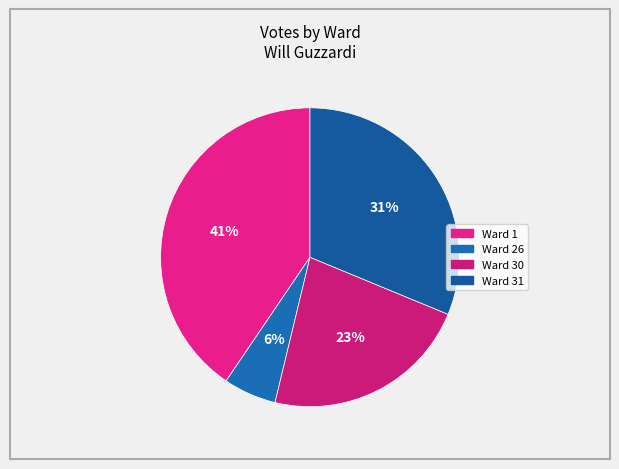

Combined, do Ward 1 and Ward 30 account for over 50%?

Yes